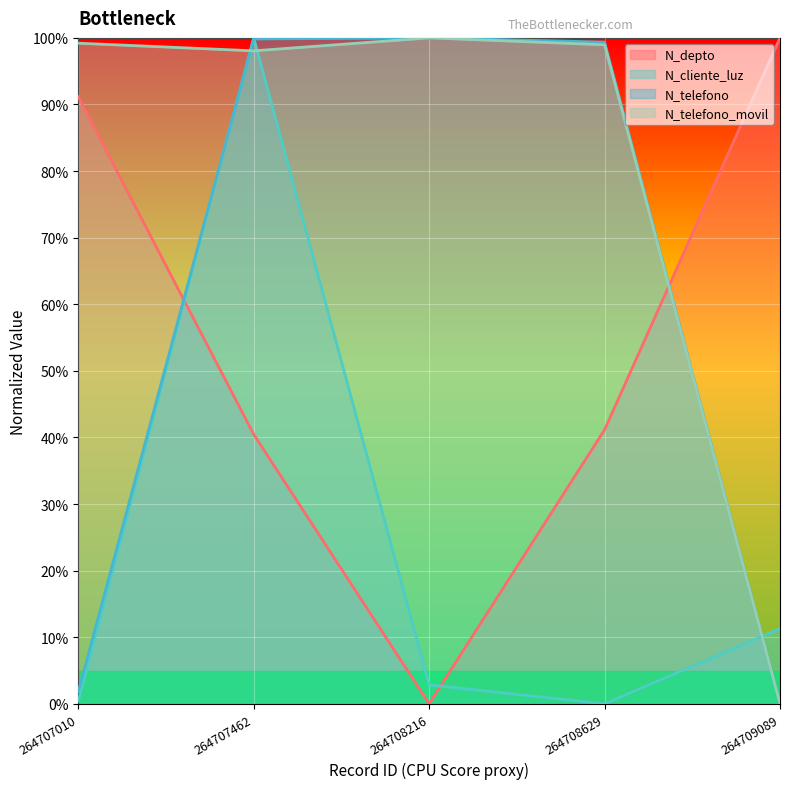

Count the number of categories in the chart.

5